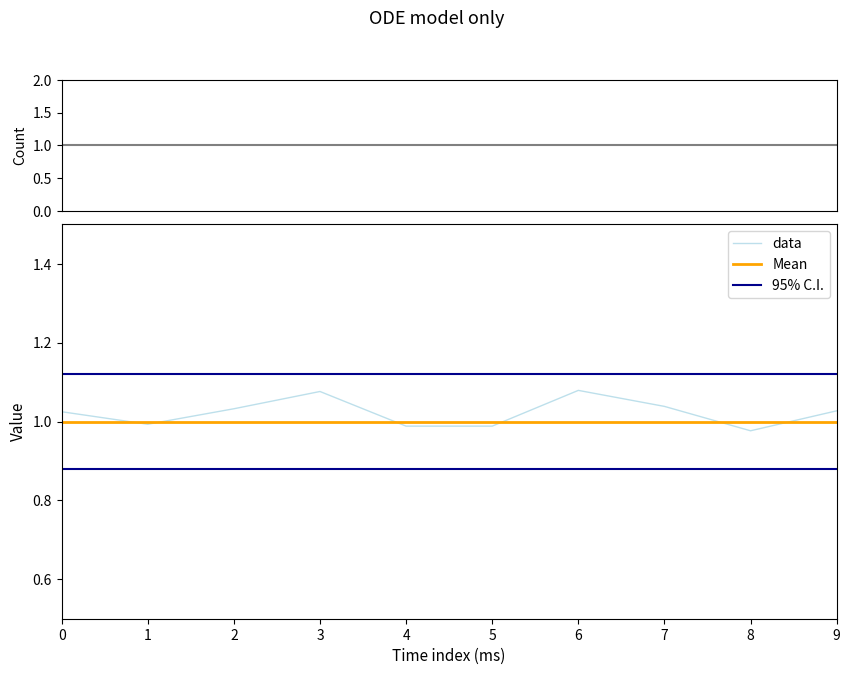

At how many categories does at least one series exceed 1?

10